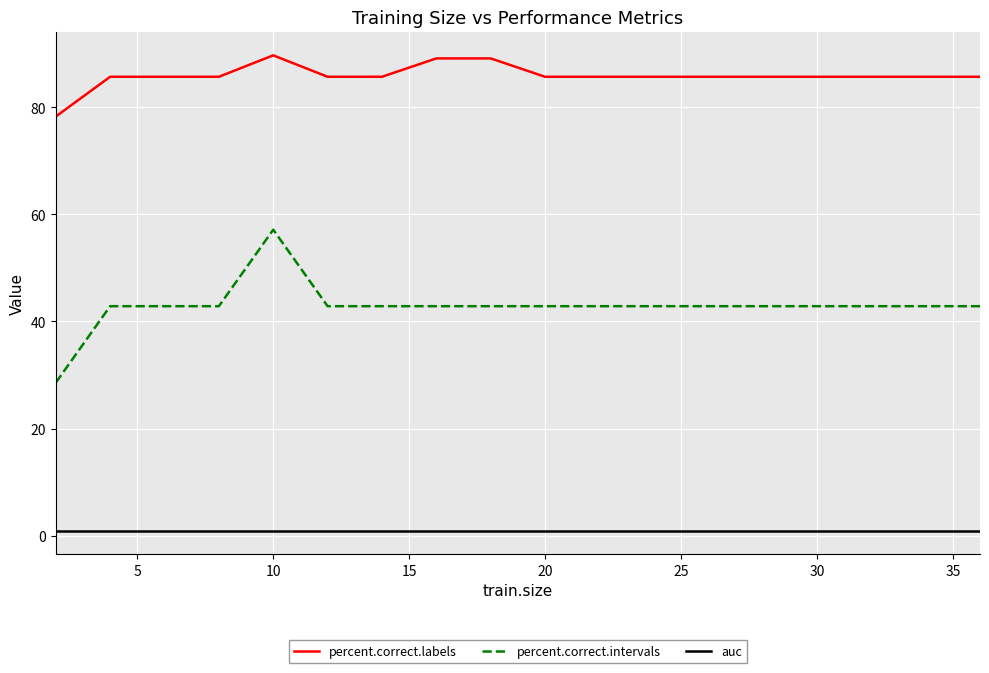

Rank the series by their average value, from highest to lowest.

percent.correct.labels, percent.correct.intervals, auc